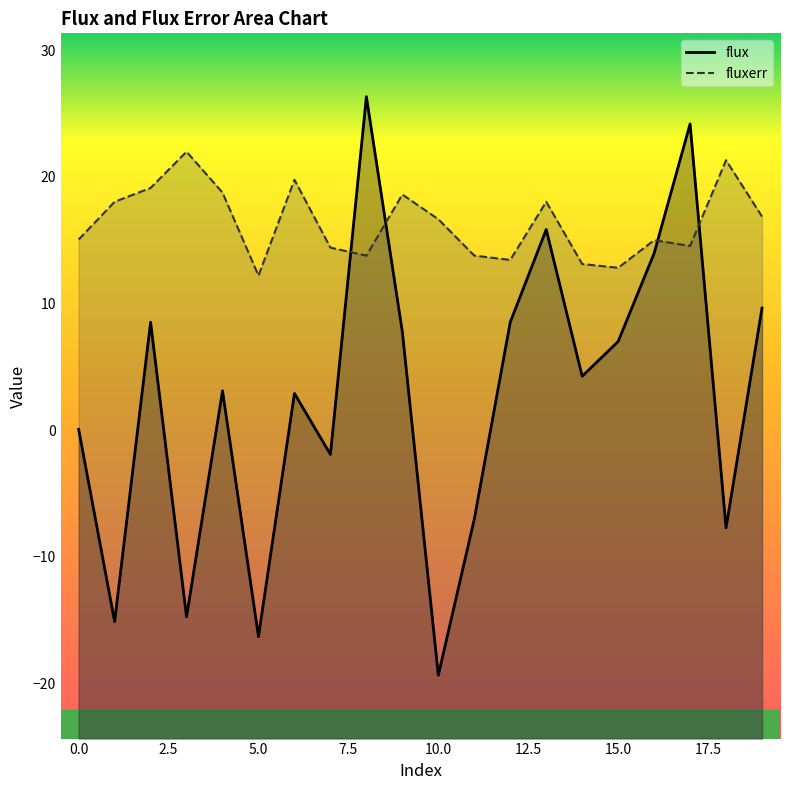

What is the greatest value displayed?

26.3